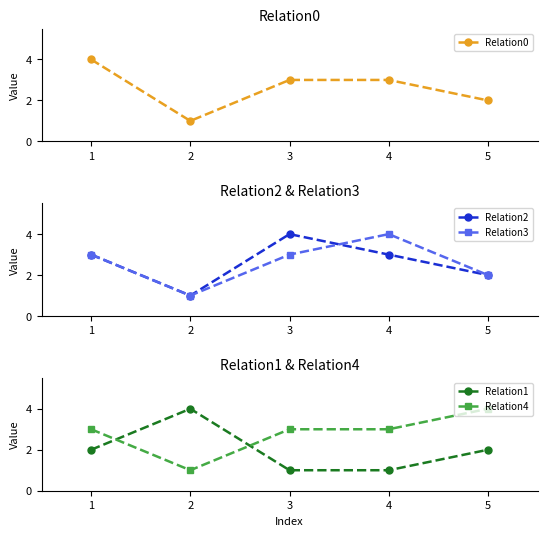

Reading right to left, transcribe all the data shown in this chart.

Relation0: 5=2	4=3	3=3	2=1	1=4
Relation2: 5=2	4=3	3=4	2=1	1=3
Relation3: 5=2	4=4	3=3	2=1	1=3
Relation1: 5=2	4=1	3=1	2=4	1=2
Relation4: 5=4	4=3	3=3	2=1	1=3